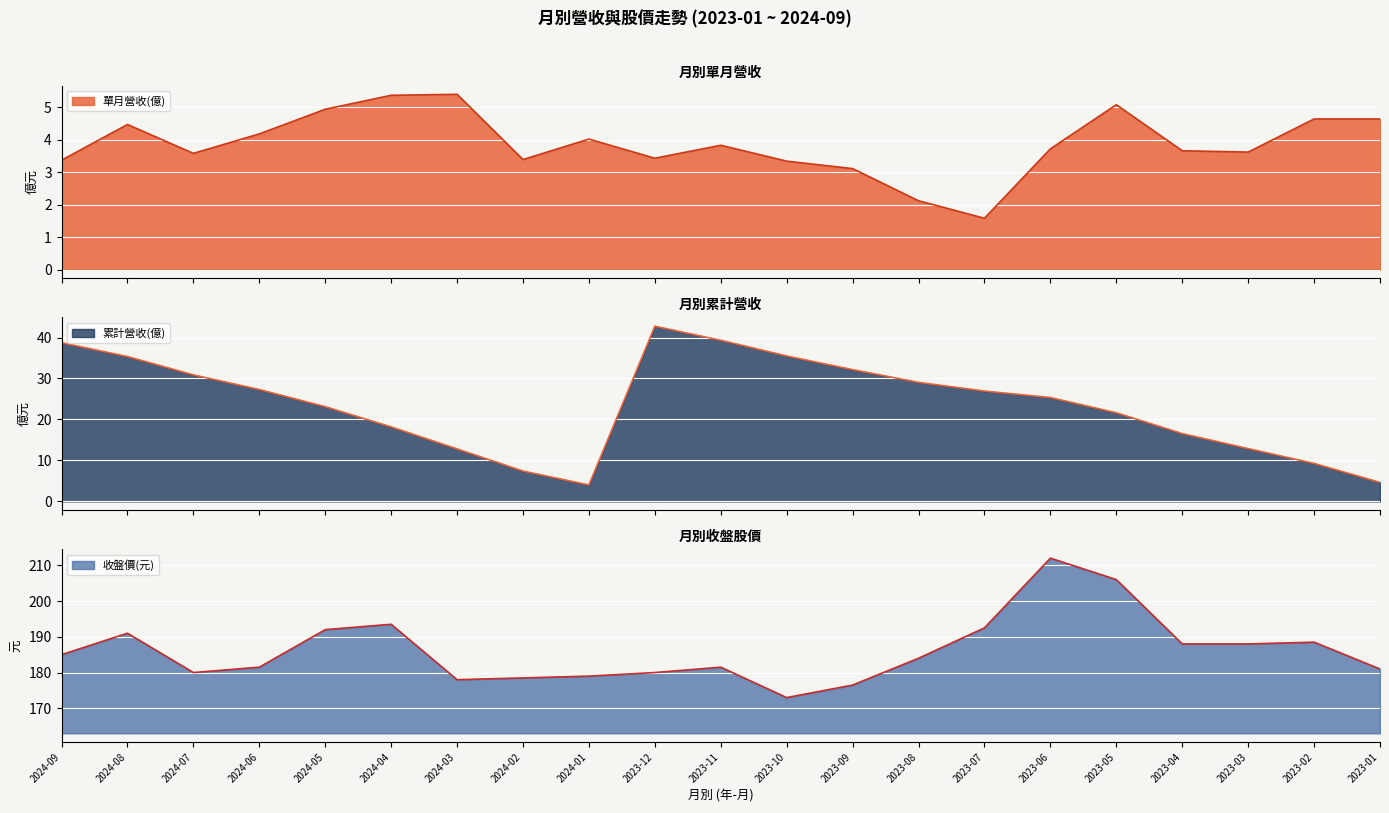

How many data points in 單月營收(億) are less than 3?

2